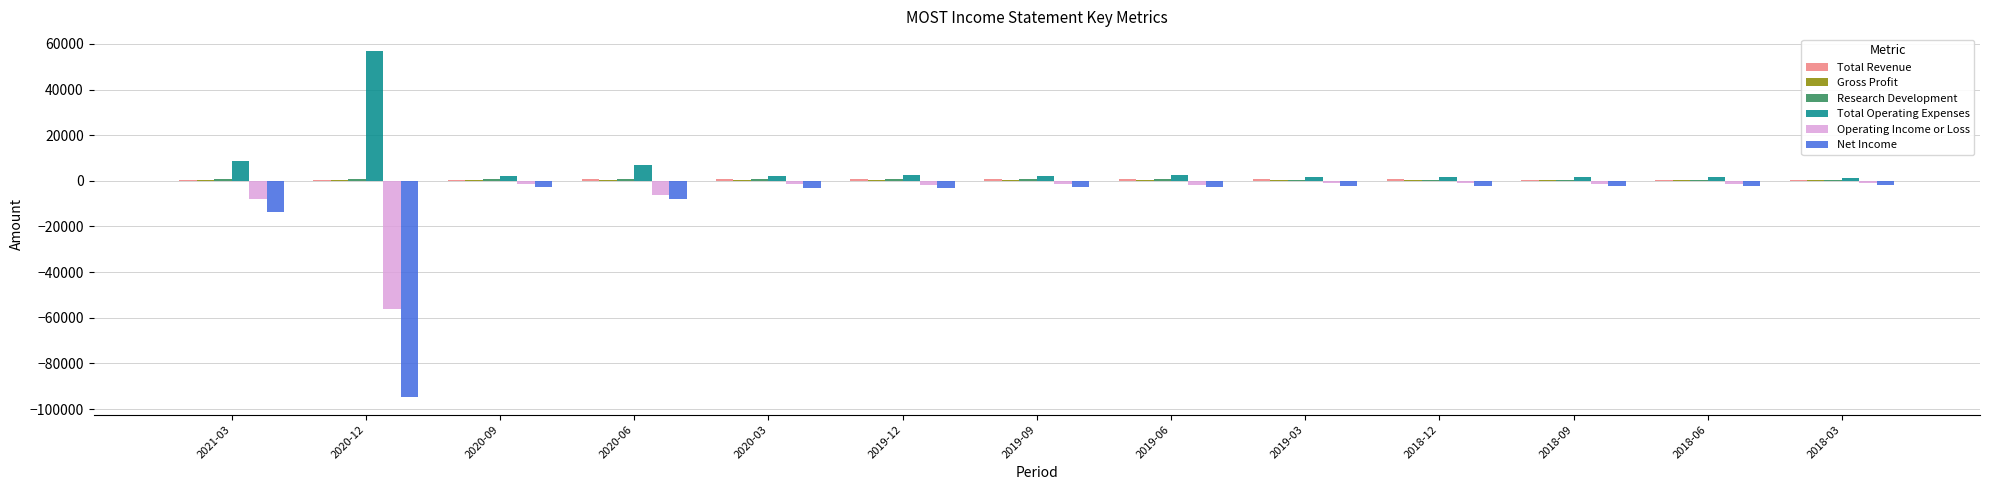

What is the sum of all Total Operating Expenses values?

91600